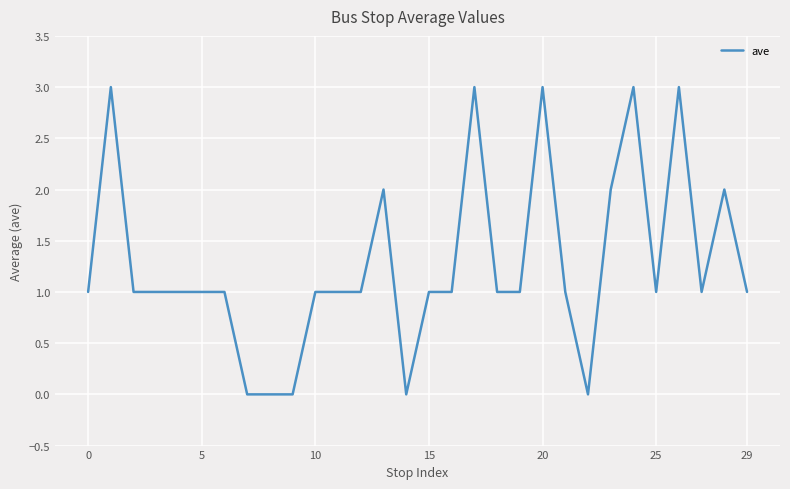

What is the difference between the maximum and minimum values?

3